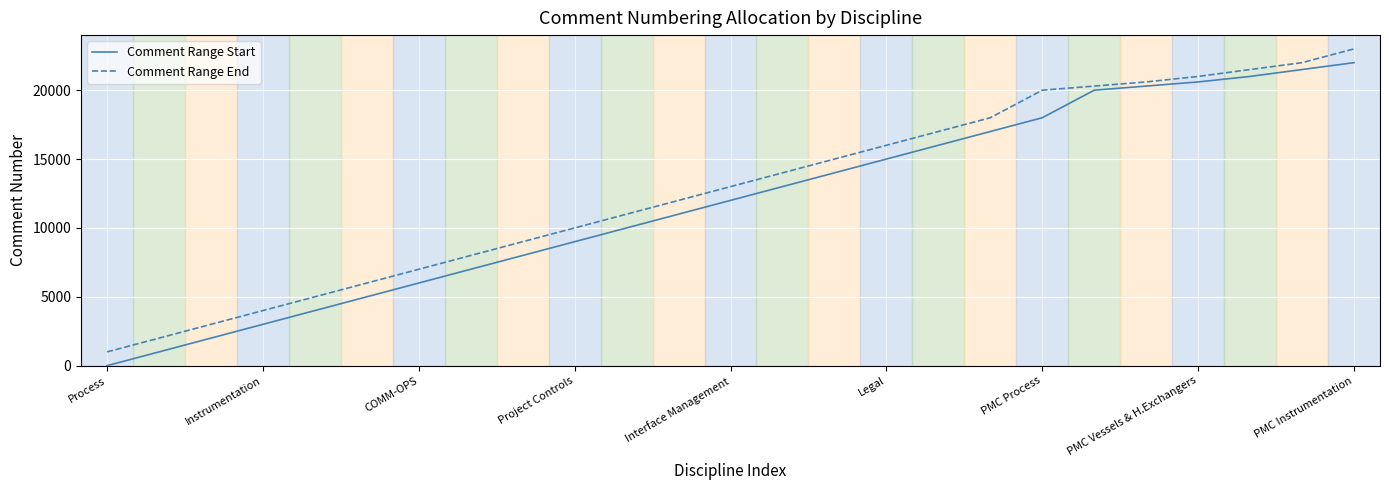

True or false: Comment Range Start and Comment Range End intersect in this chart.

False